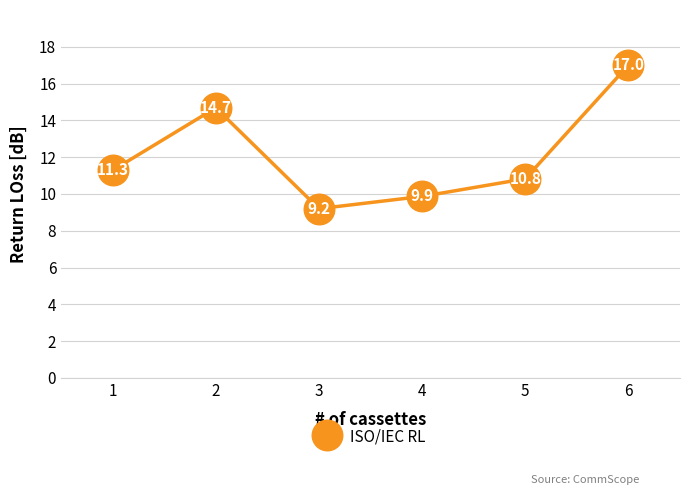

How many distinct data groups are displayed?

1